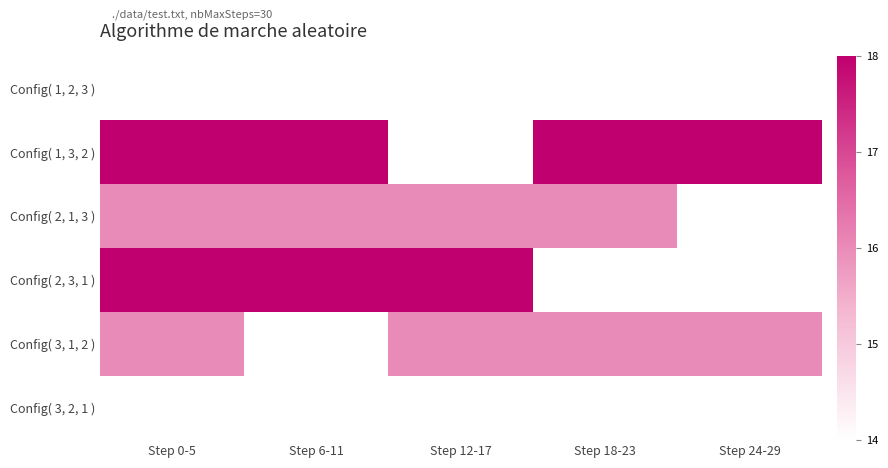

True or false: Config( 2, 3, 1 ) has a value of 29.2 at Step 12-17.

False